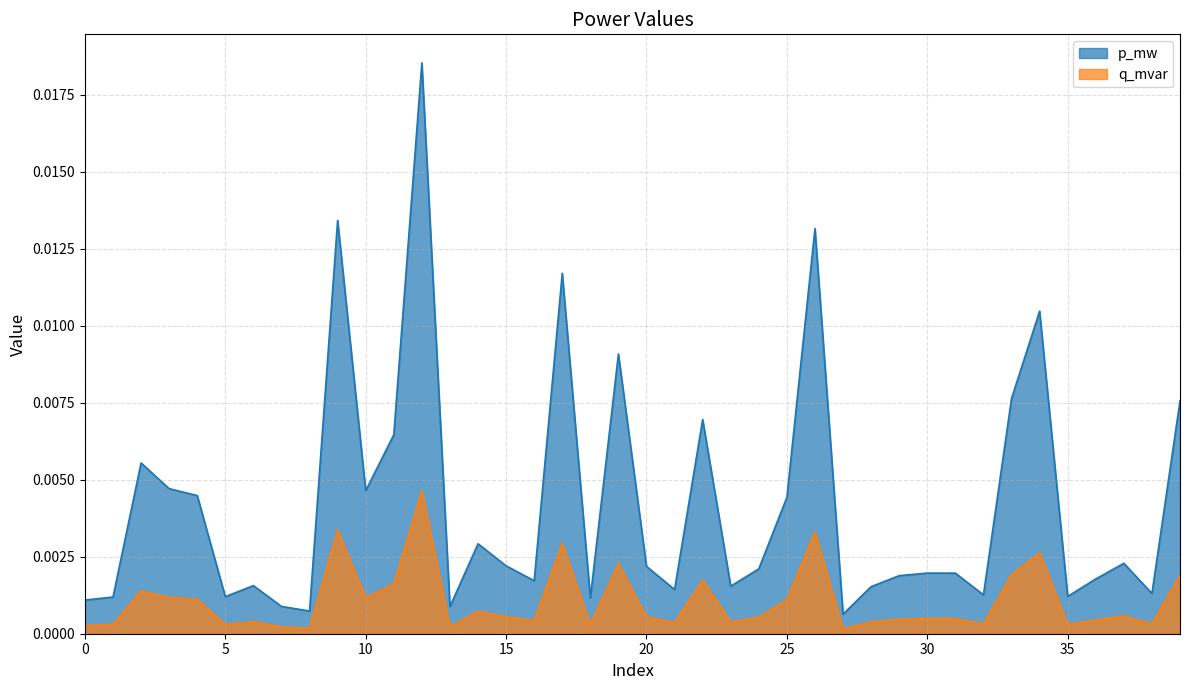

True or false: p_mw has a value of 0.0 at 32.

False